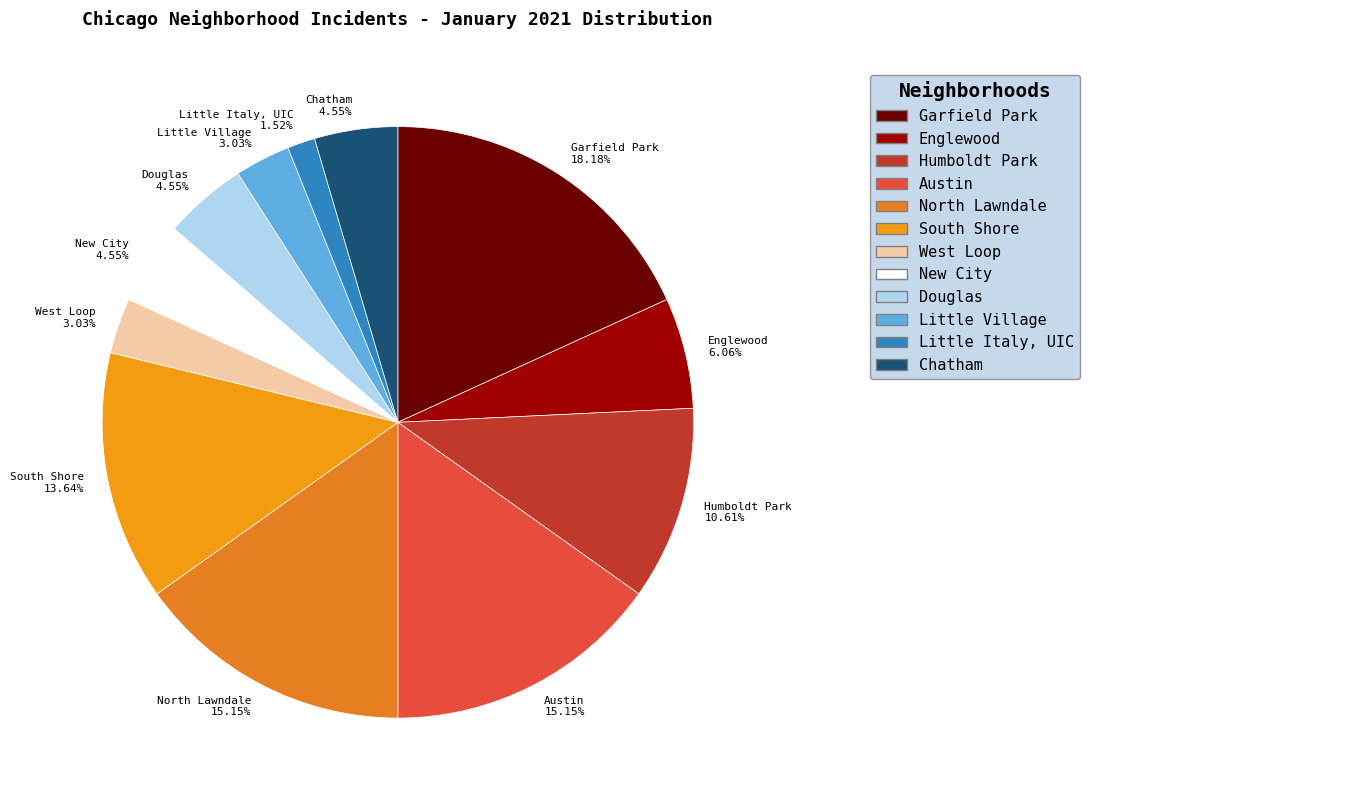

To the nearest percent, what portion does Little Village represent?

3%